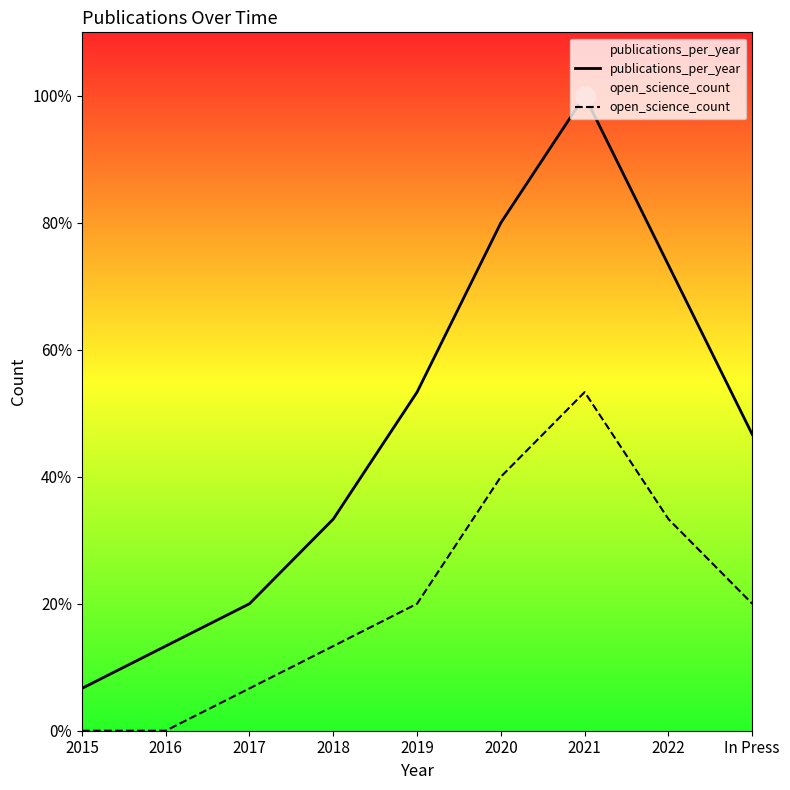

List the series in order of their peak value, lowest first.

open_science_count, publications_per_year